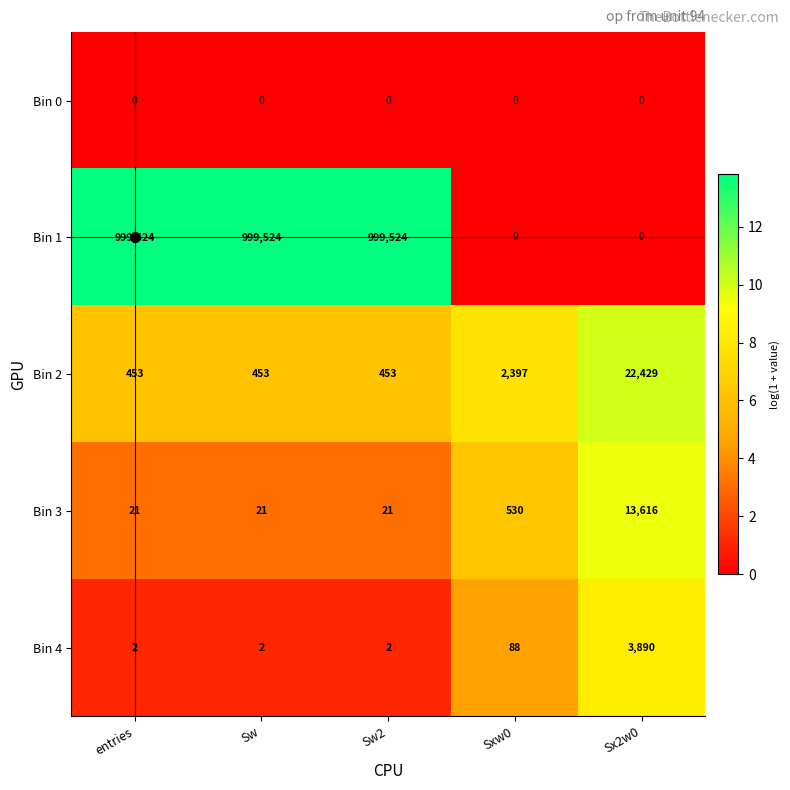

What is the sum of all Bin 3 values?

14209